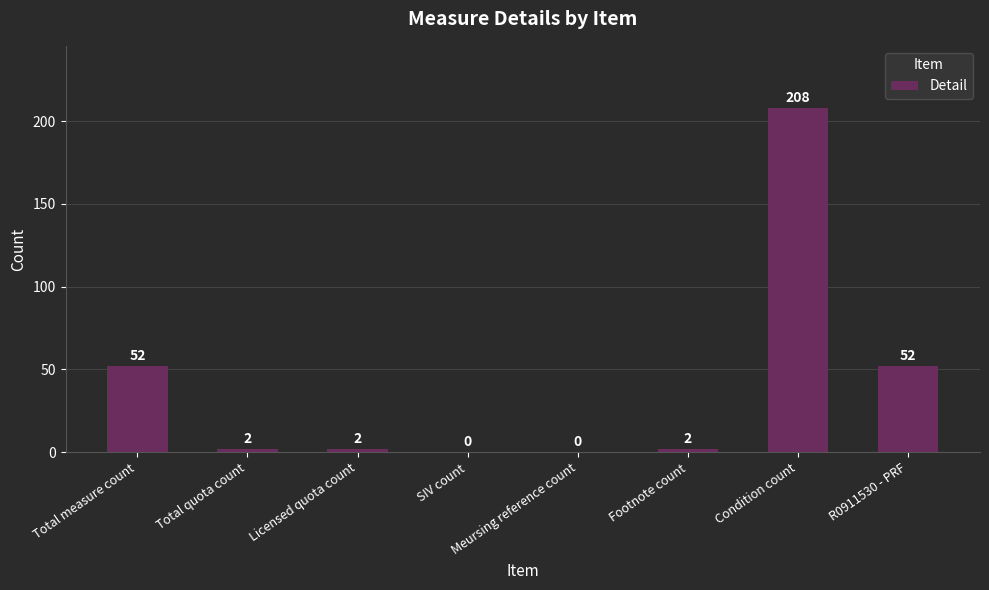

What is the change in value from Licensed quota count to Condition count?

+206